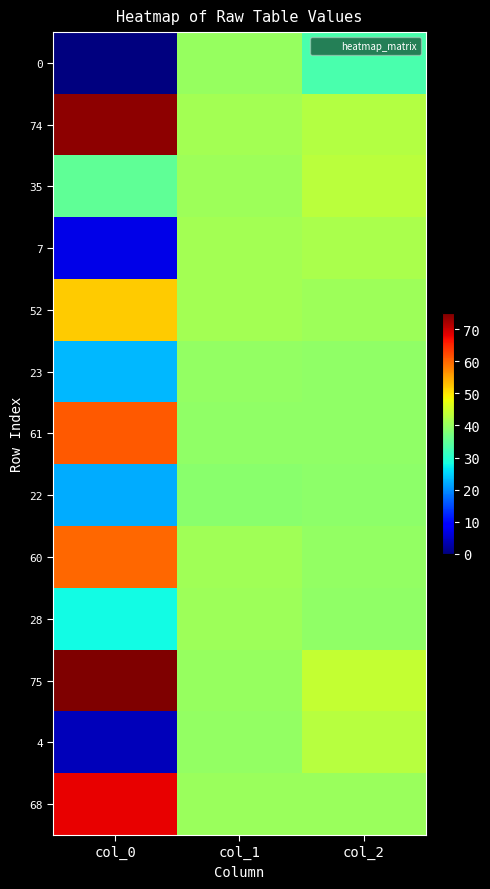

At how many categories does at least one series exceed 43?

2